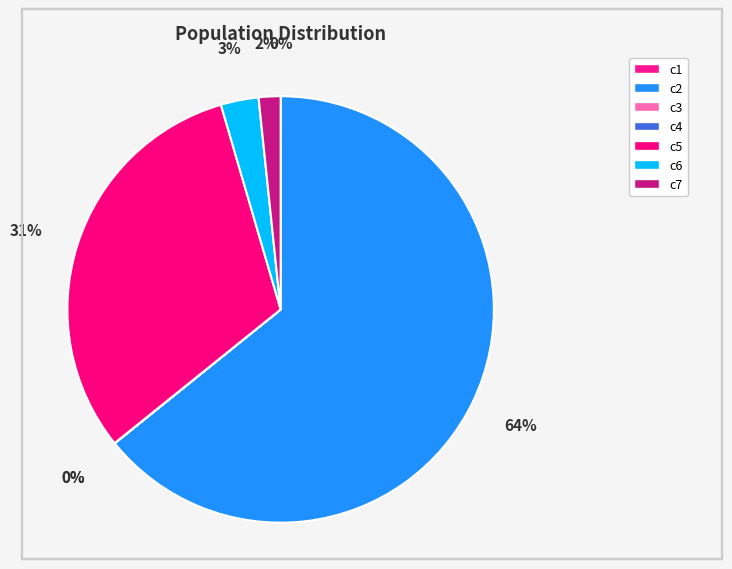

Rank the categories by value from highest to lowest.

c2, c5, c6, c7, c1, c4, c3